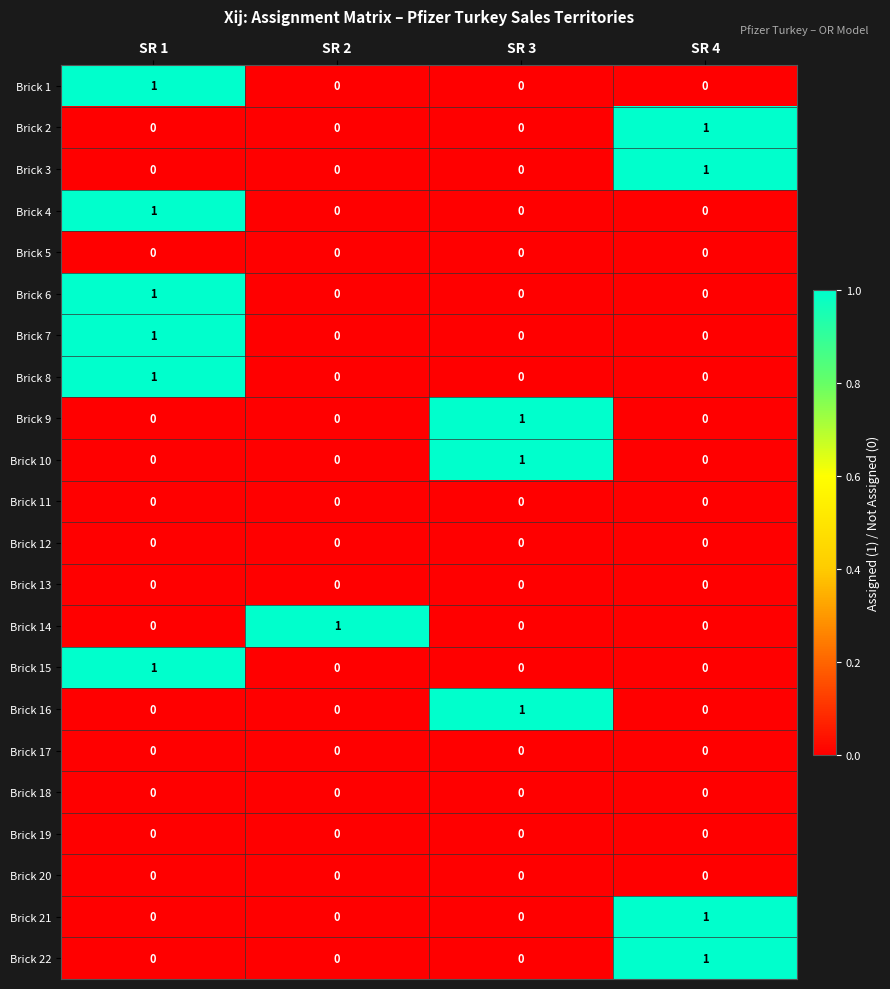

Count the Brick 8 values in the range 0 to 1.

4